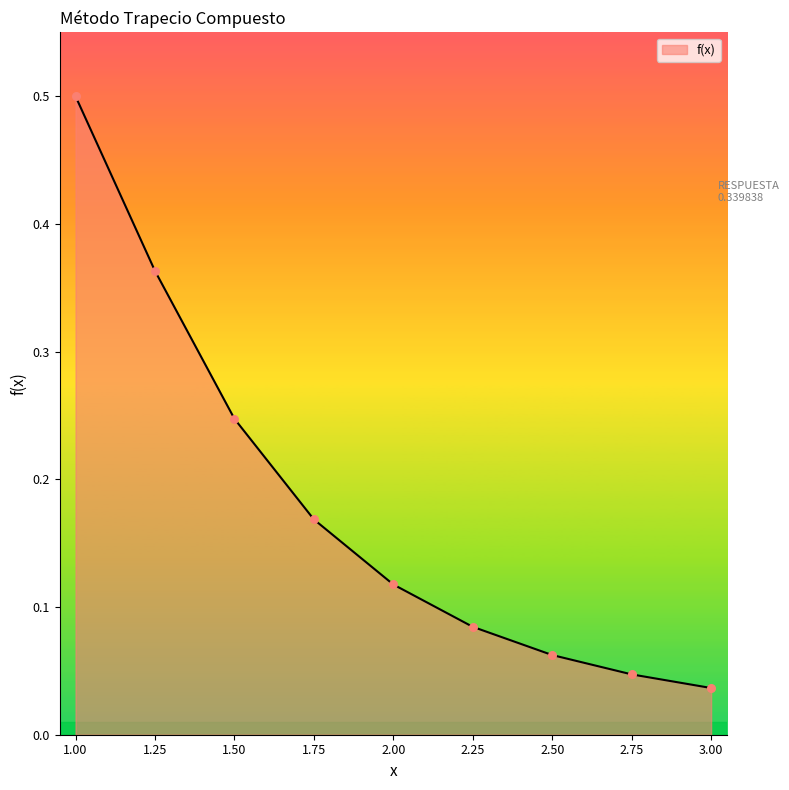

Which has a higher value, 2.25 or 1.25?

1.25